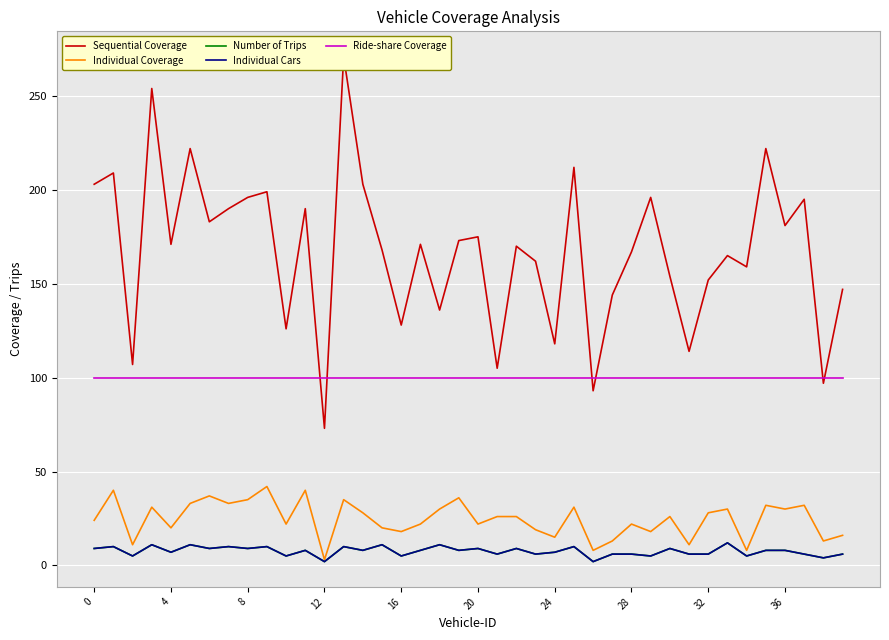

What value does the Individual Coverage series have at 27, to the nearest 5?

15